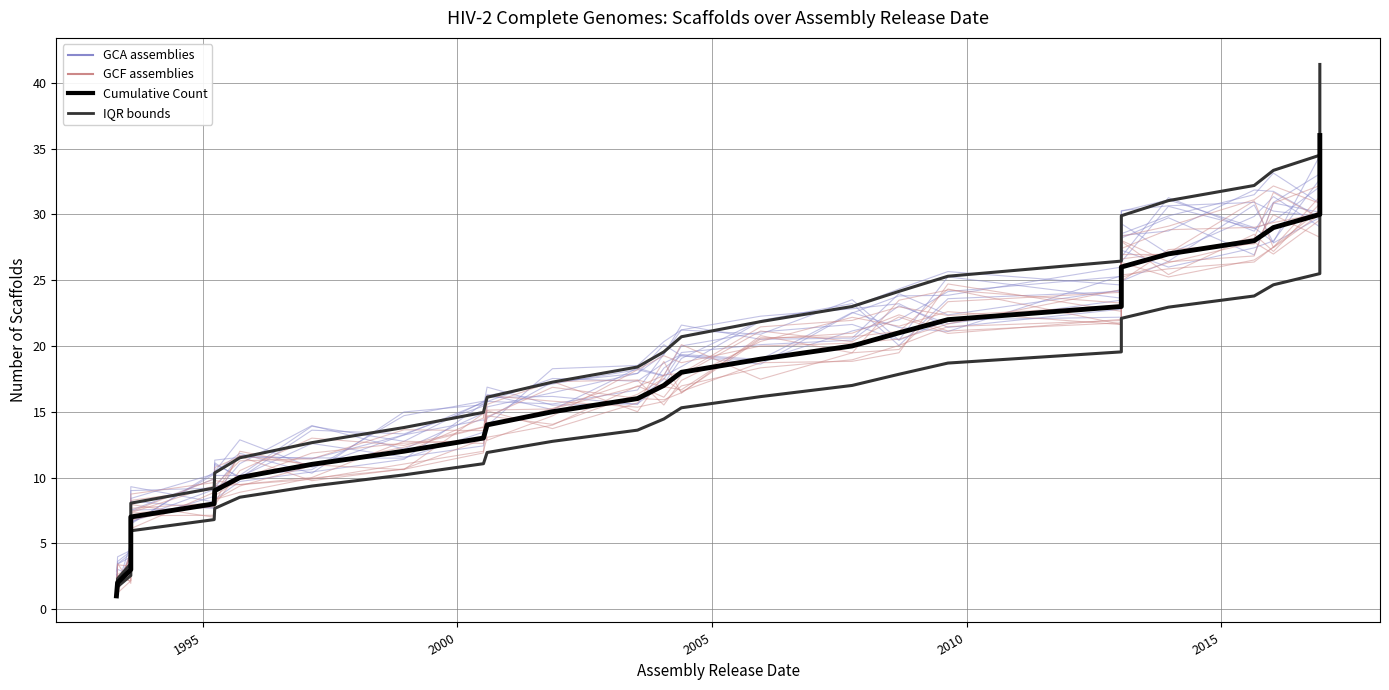

What are all the series names shown in the legend?

GCA assemblies, GCF assemblies, Cumulative Count, IQR bounds